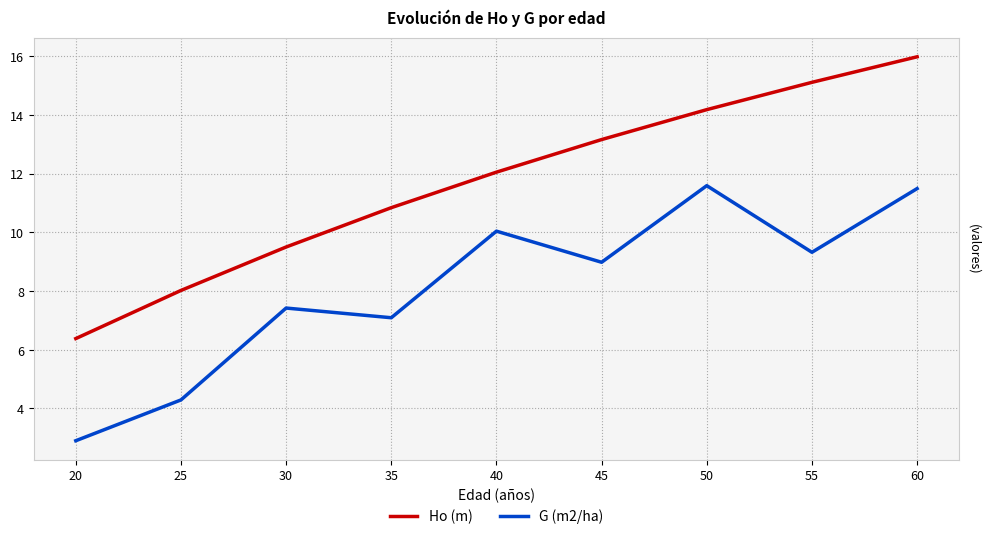

What is the total value across all series at 40?

22.1